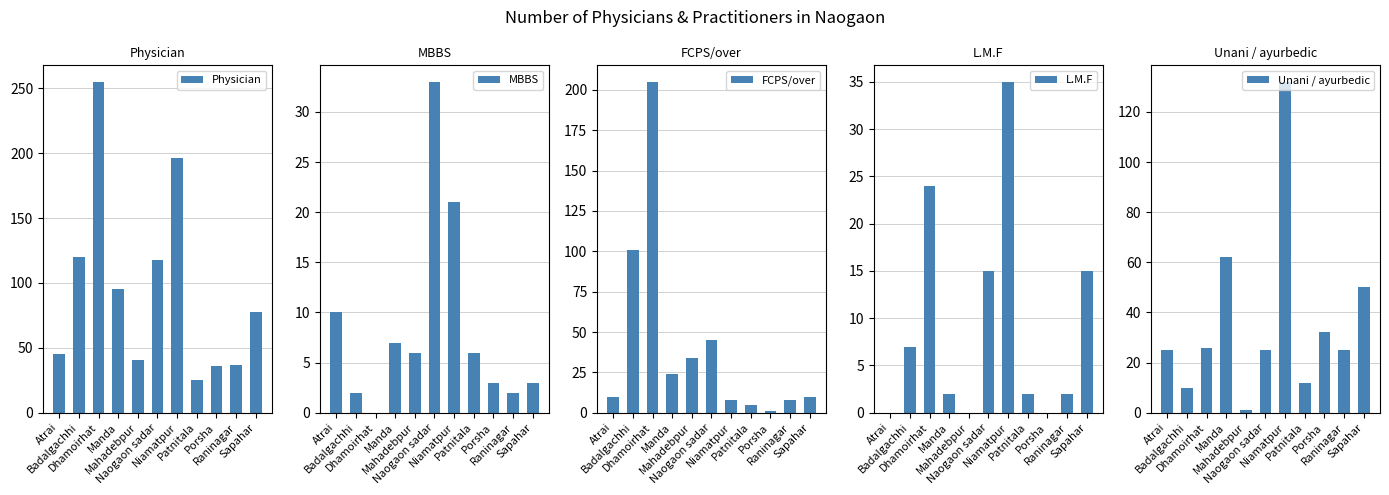

What is the label of the 7th bar from the left?

Niamatpur